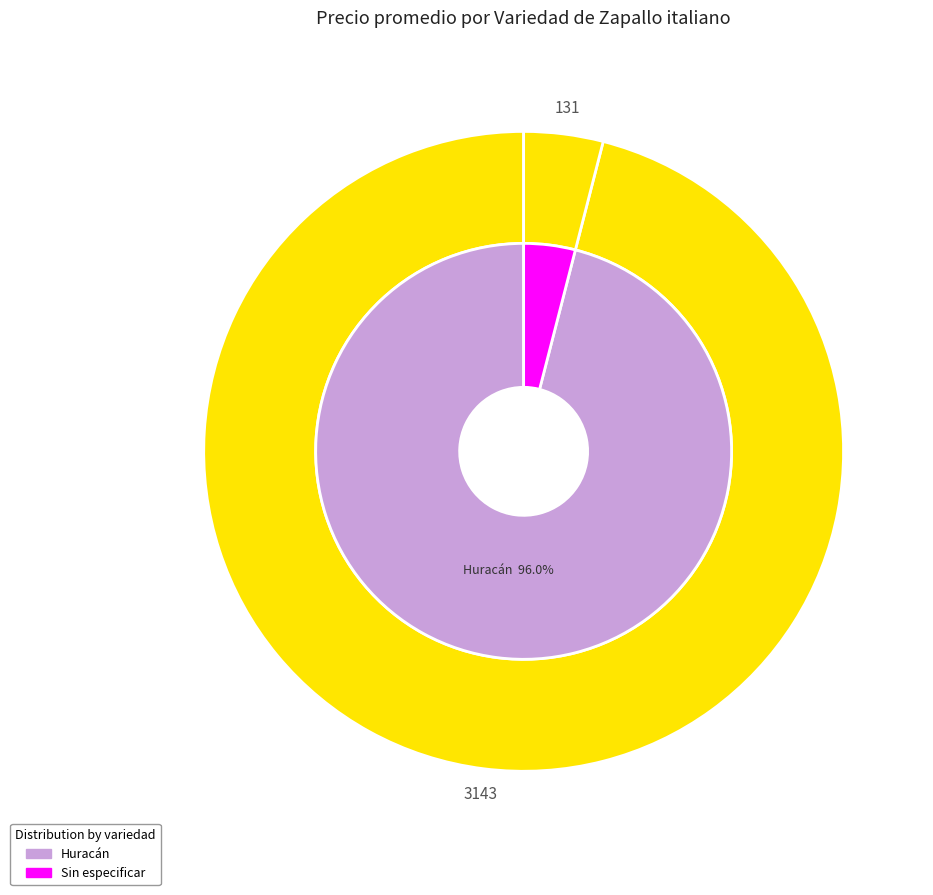

Is it true that 17 is 1% of the pie?

False